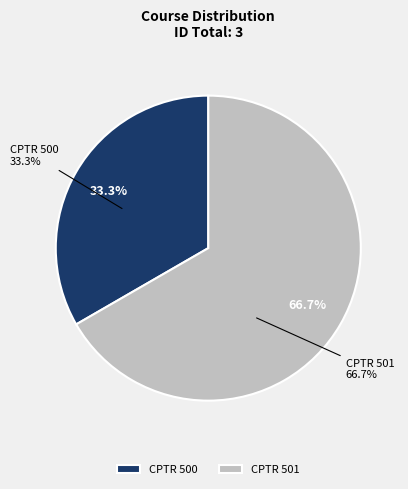

True or false: CPTR 501 accounts for 75% of the total.

False